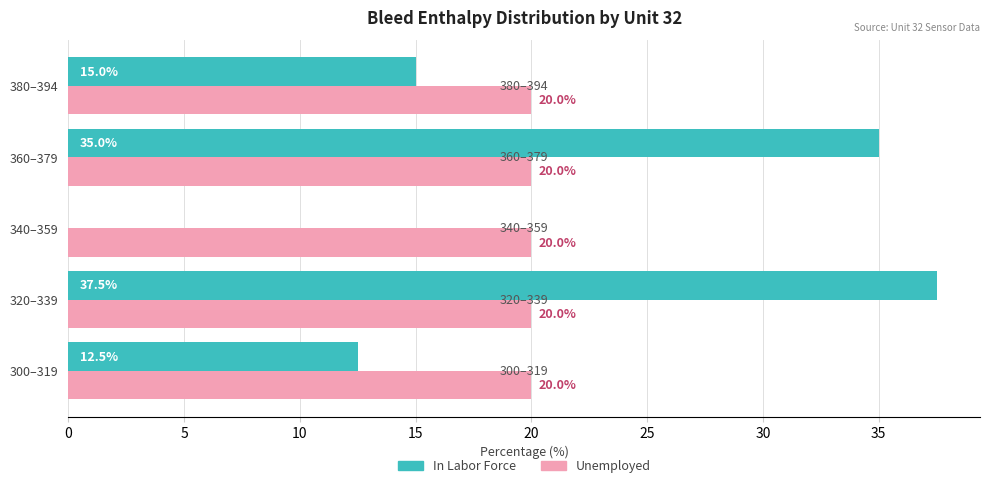

What are all the series names shown in the legend?

In Labor Force, Unemployed